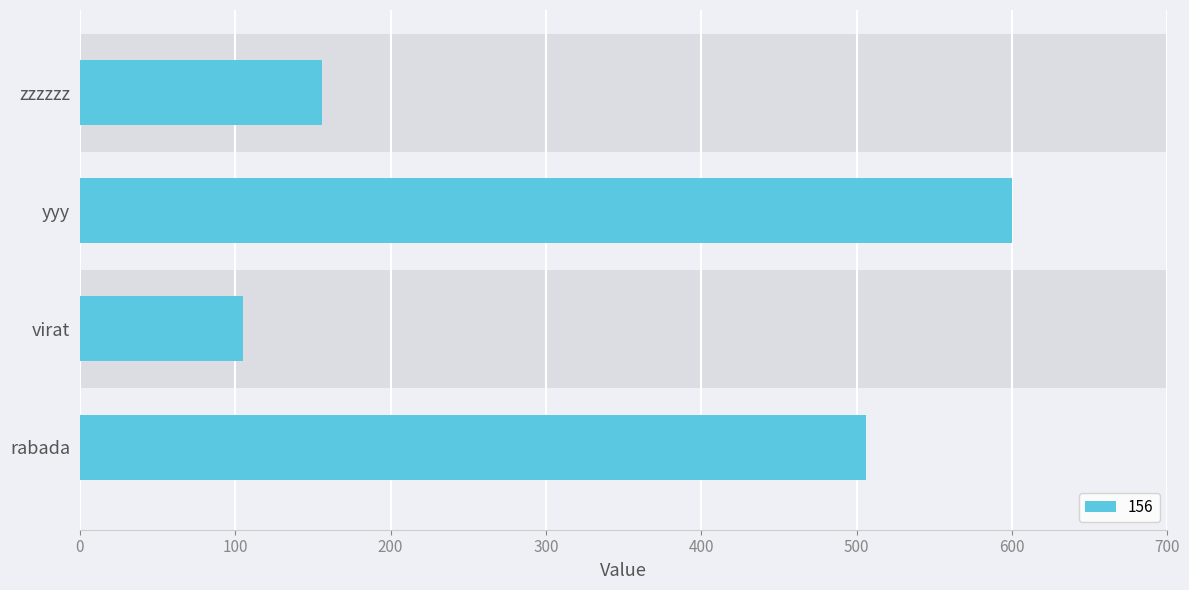

Where is the data nearest to the value 352?

rabada